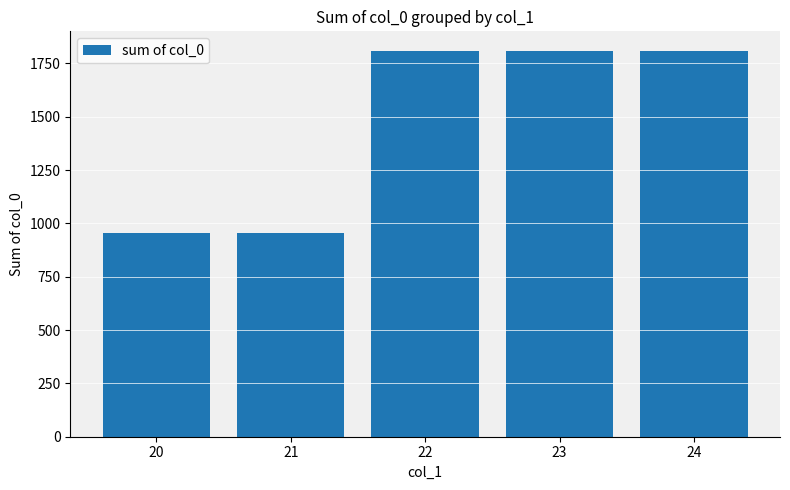

What value does the data have at 21, to the nearest 10?

960